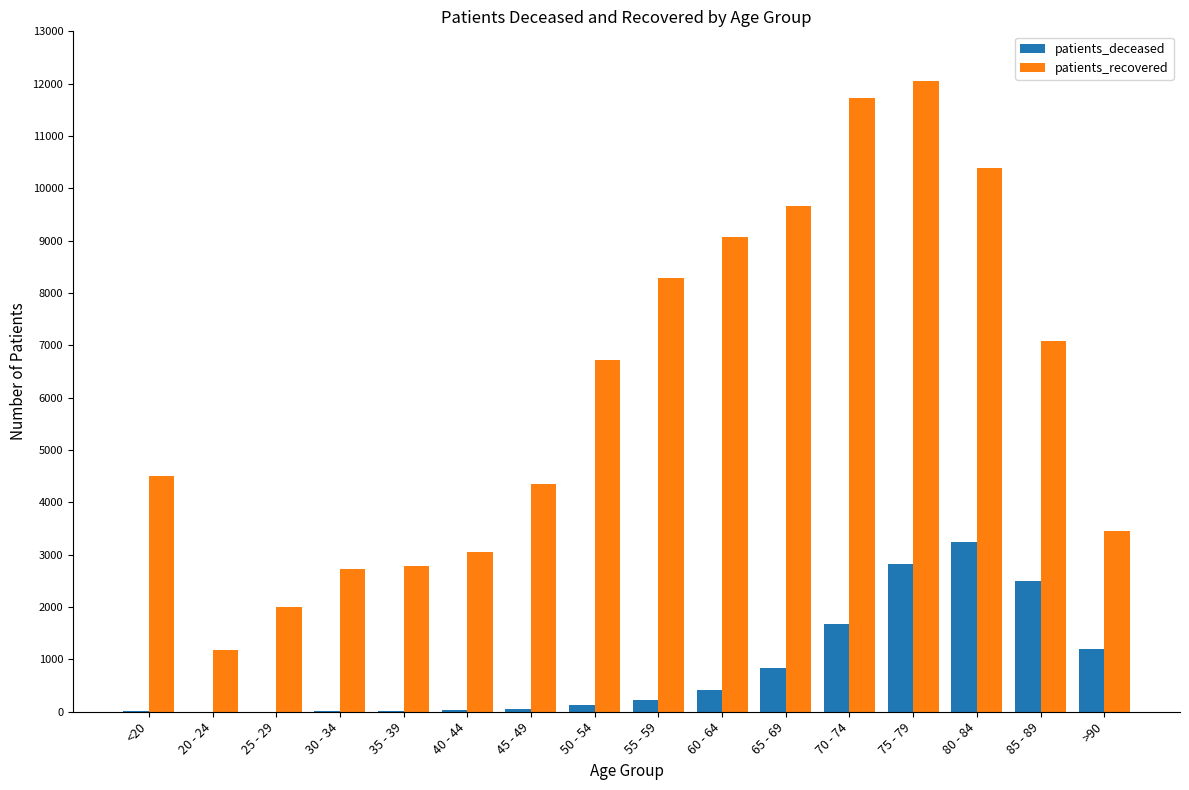

What is the maximum value for patients_deceased?

3238